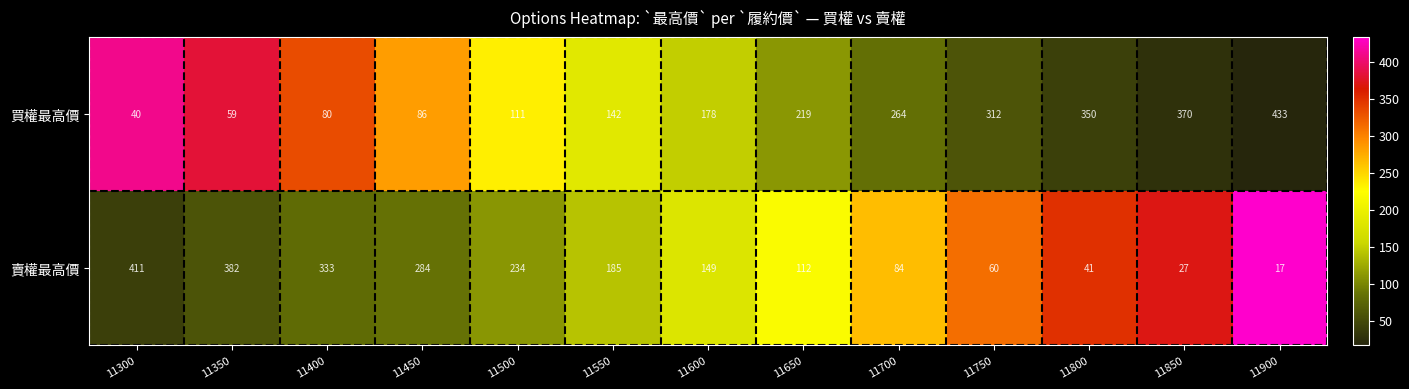

The 賣權最高價 series shows 81 at 11550. True or false?

False